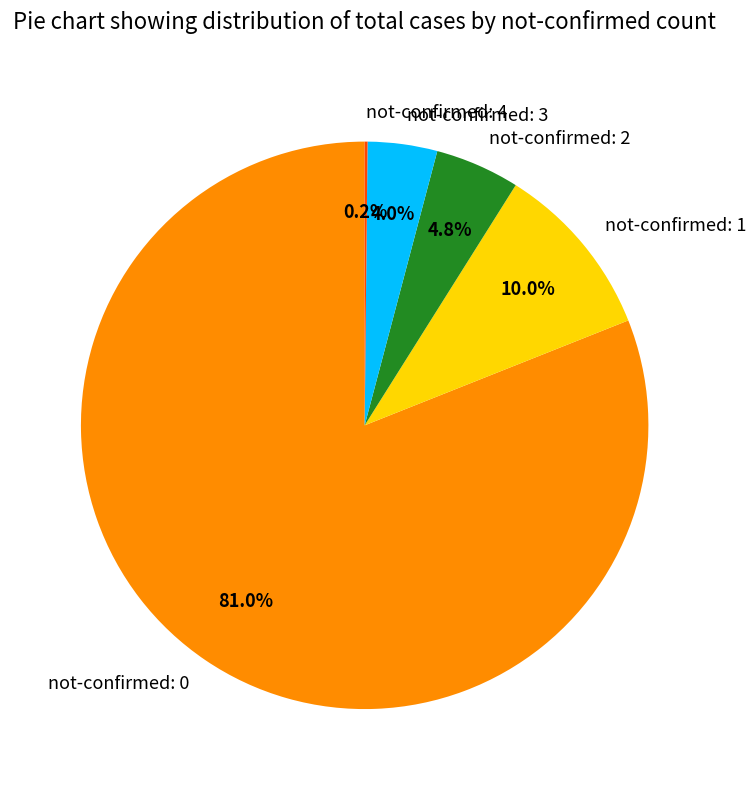

Which slice is the largest?

not-confirmed: 0